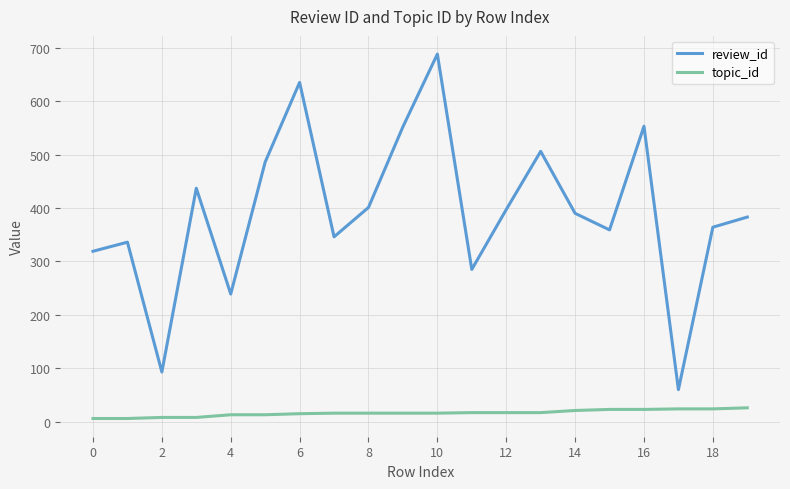

True or false: review_id and topic_id cross at least once.

False